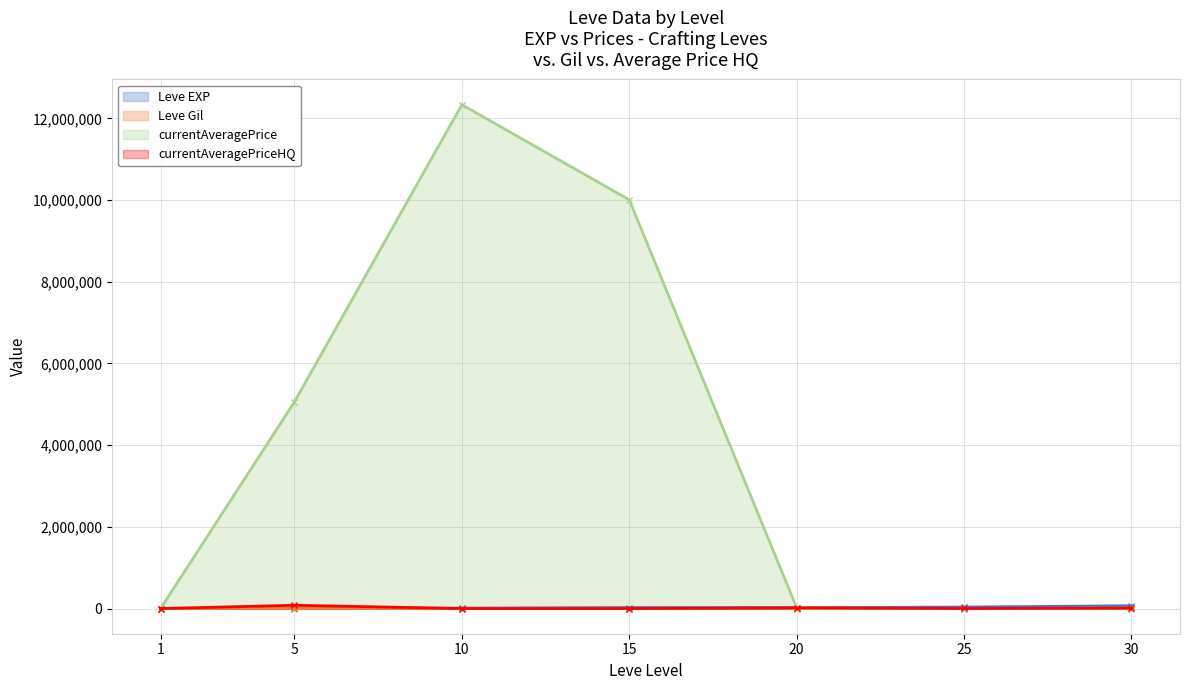

Count the number of categories in the chart.

7